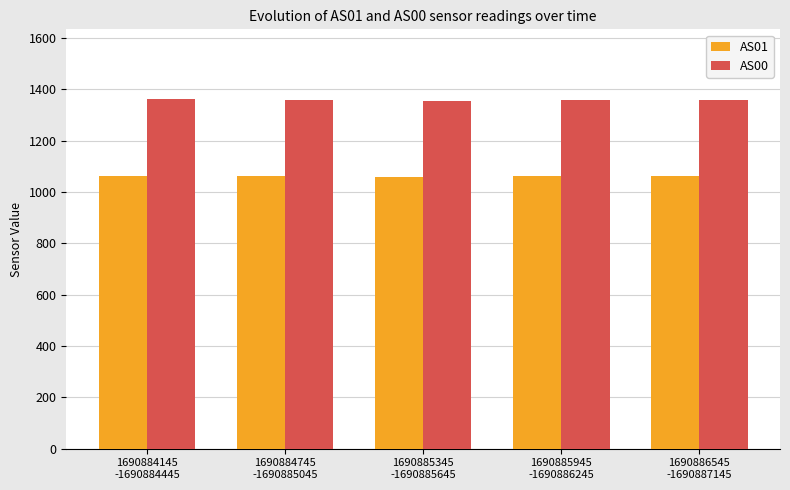

What are all the series names shown in the legend?

AS01, AS00